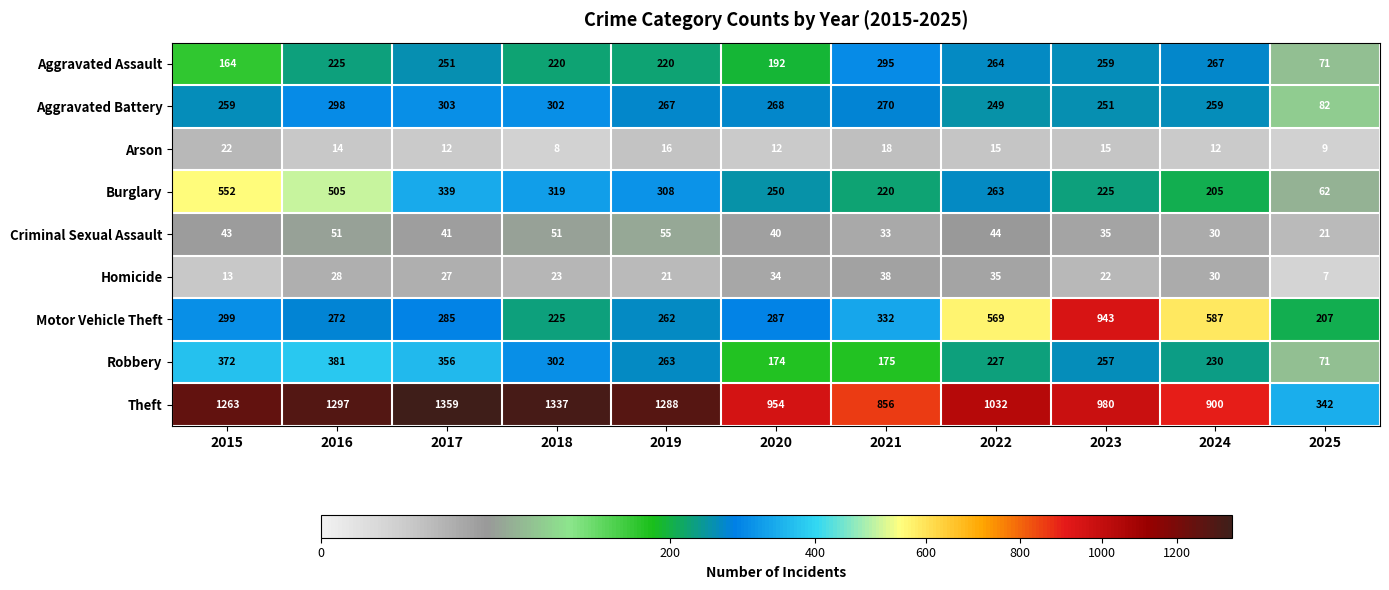

What is the total value across all series at 2025?

872